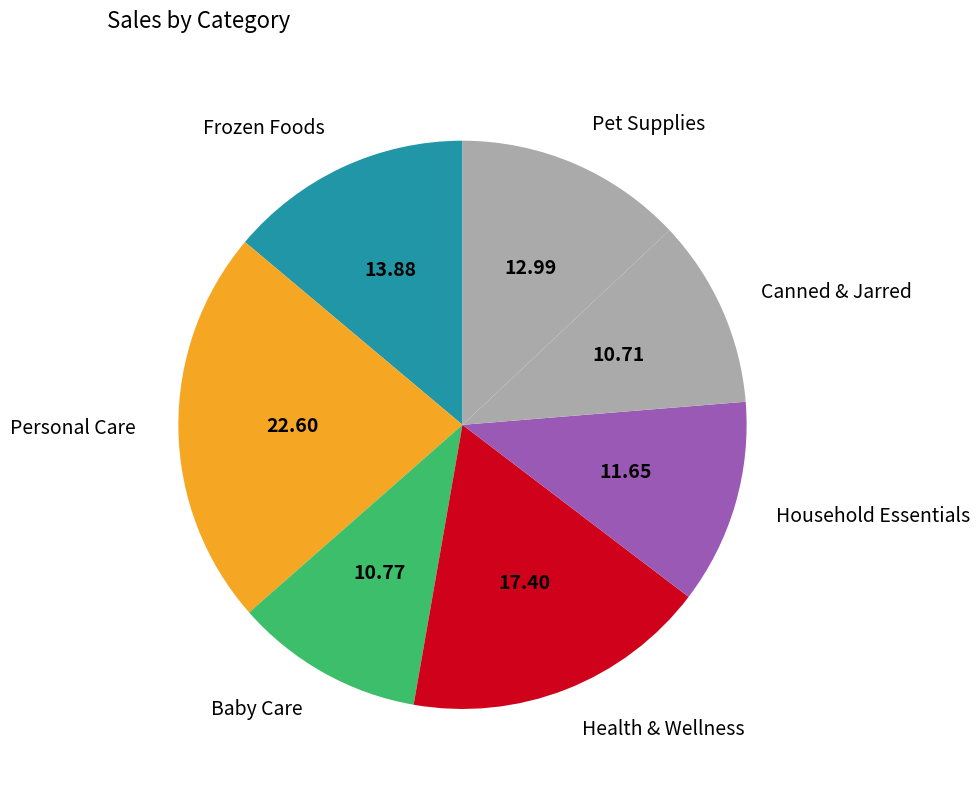

Is there a majority slice in this chart?

No